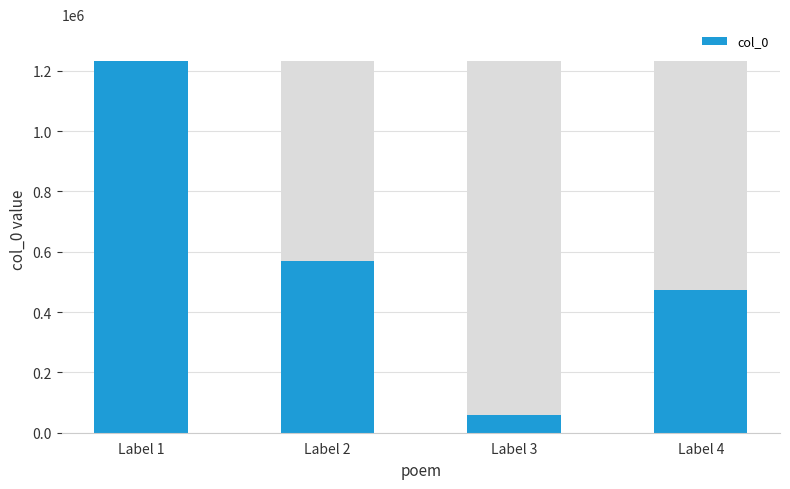

How many data points are less than 568719?

2